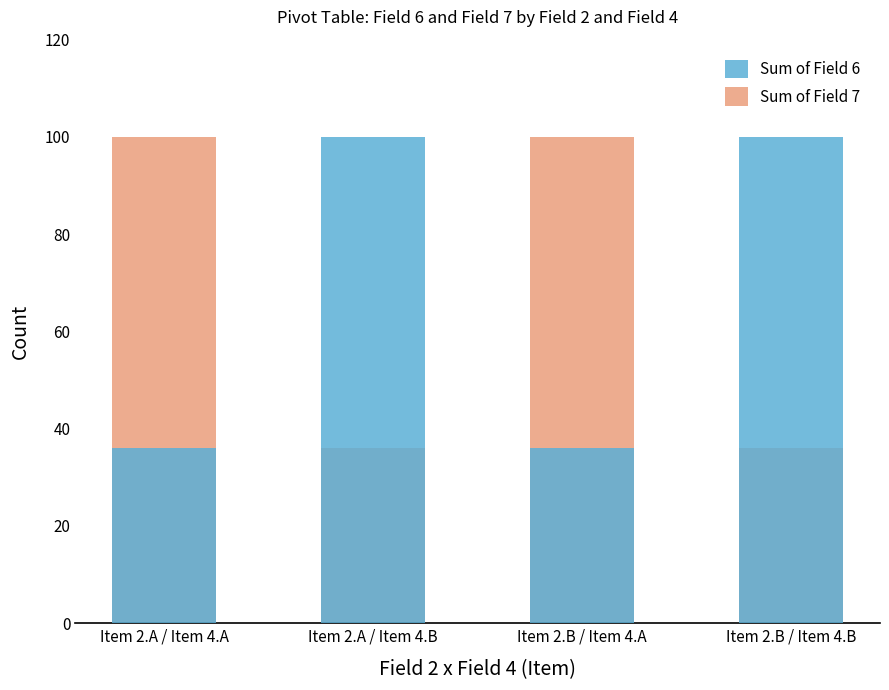

List the series in order of their peak value, lowest first.

Sum of Field 6, Sum of Field 7